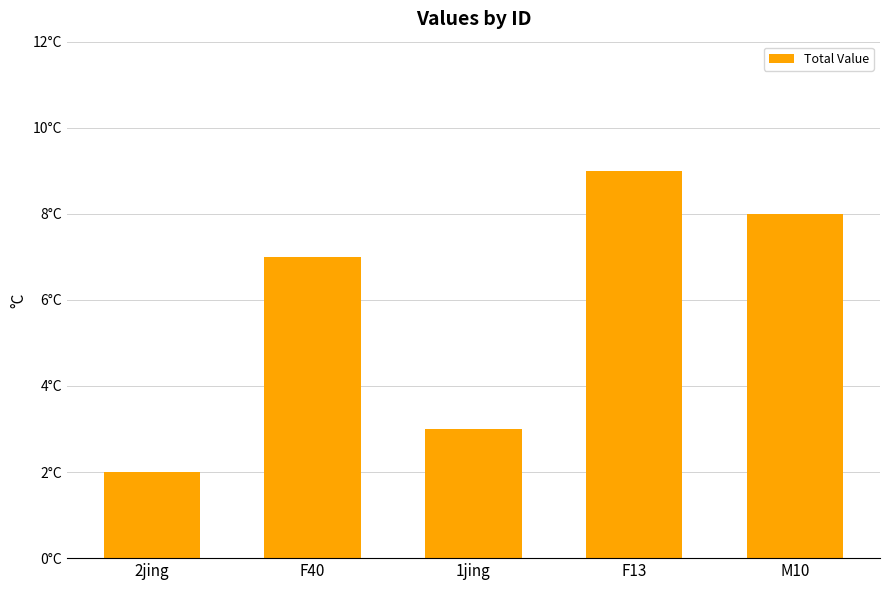

List the labels in order of value, smallest first.

2jing, 1jing, F40, M10, F13